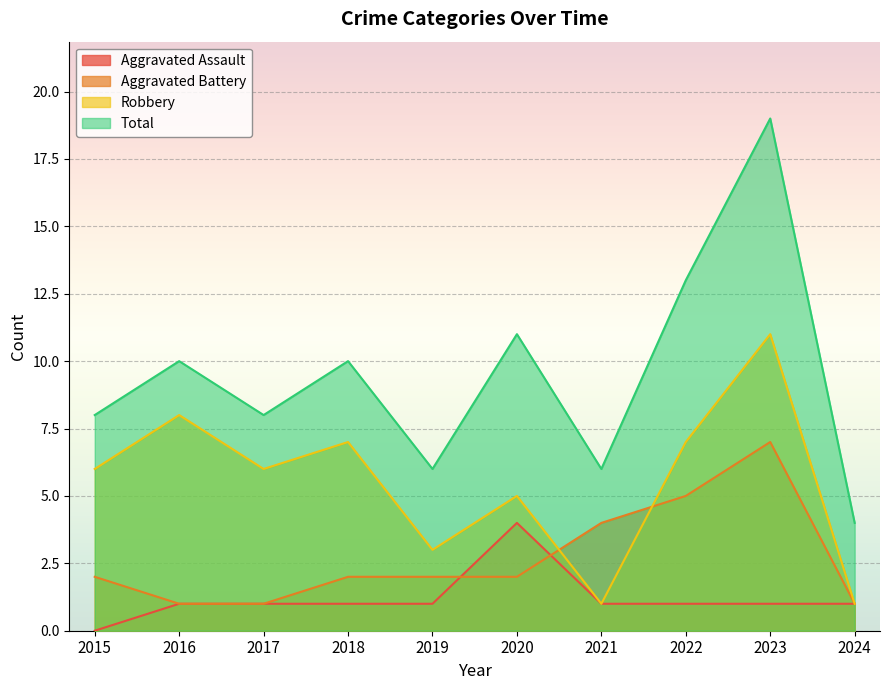

What is the minimum value for Aggravated Battery?

1